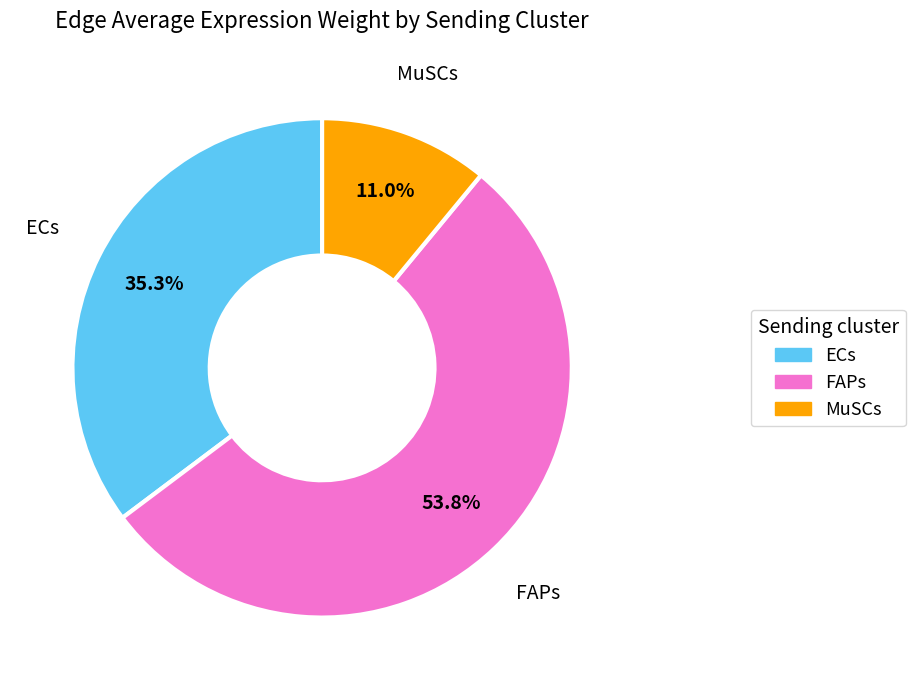

Which category accounts for the majority?

FAPs